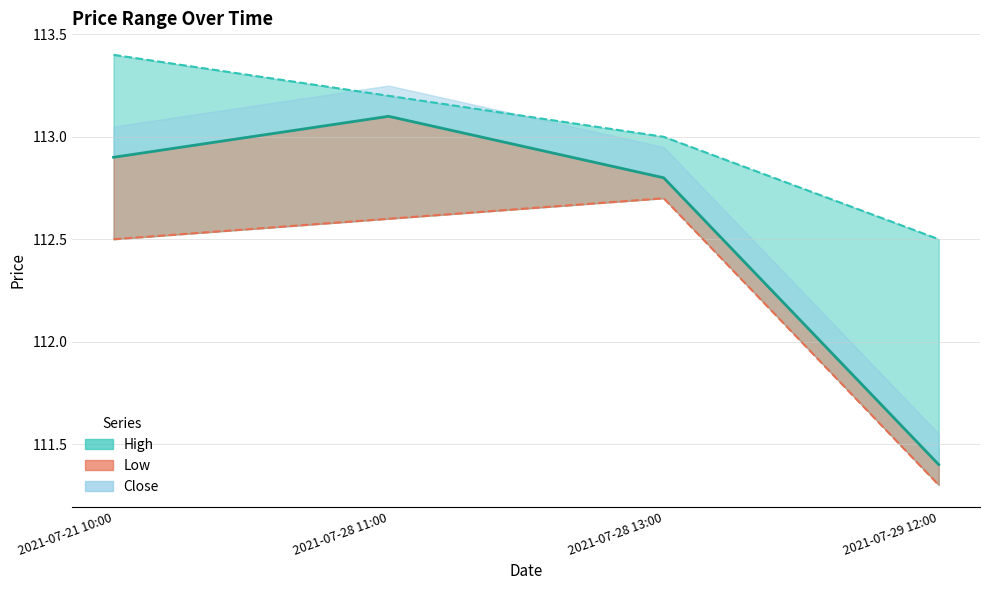

Count the Low (line) values in the range 112 to 113.

3